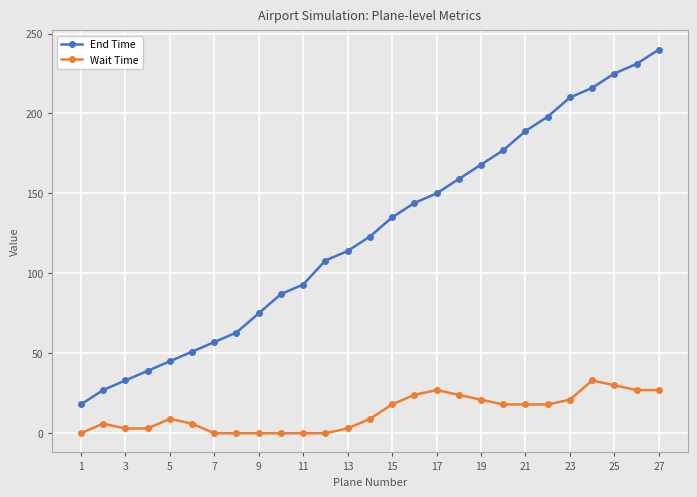

Which series has the largest total across all categories?

End Time